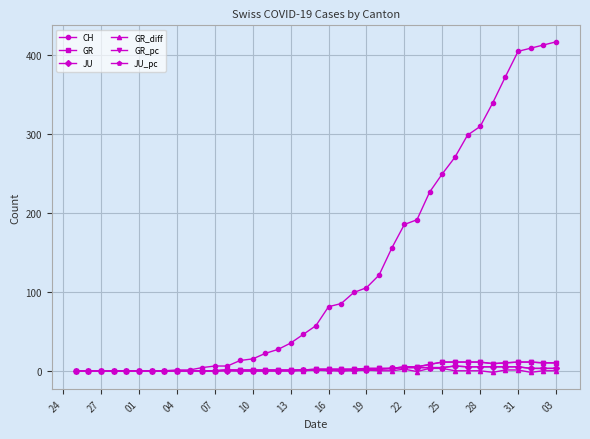

Does the chart have visible grid lines?

Yes